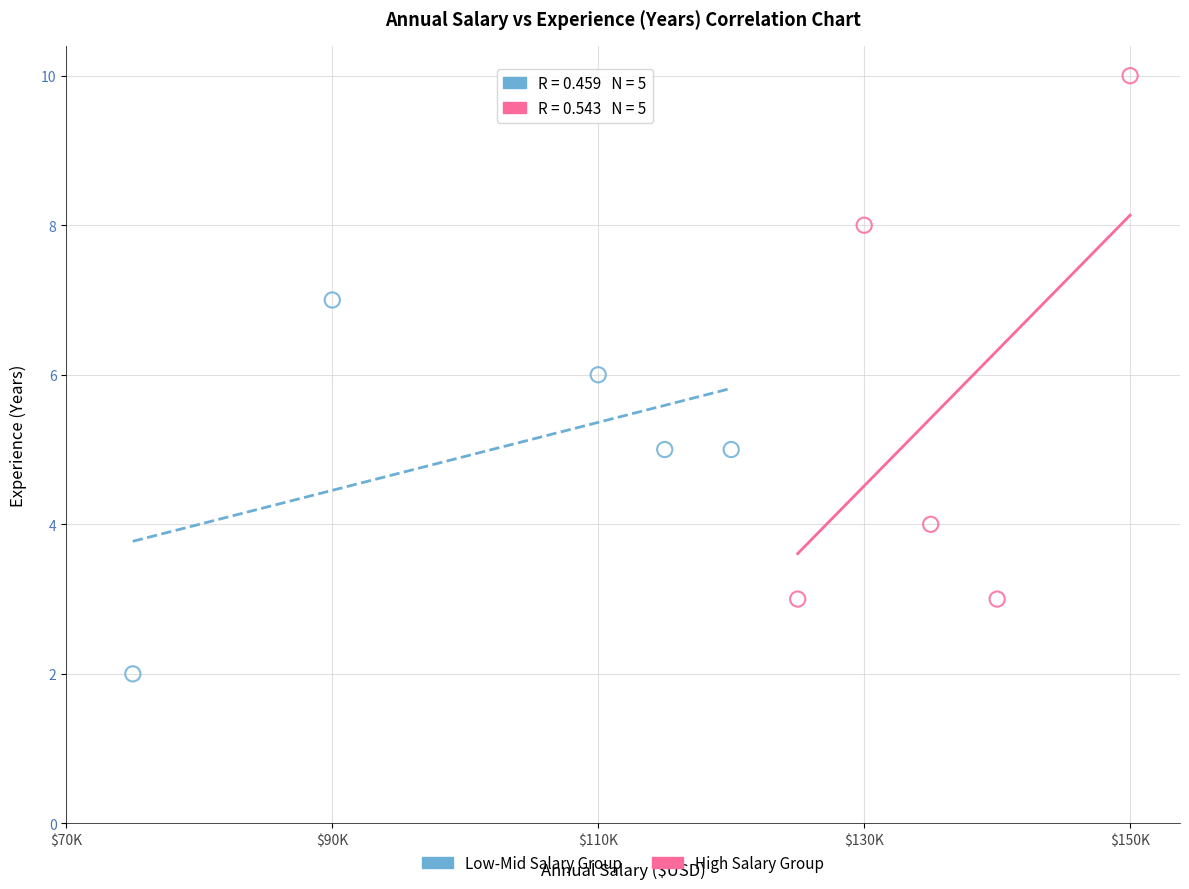

Which series has the largest Y range (max minus min)?

High Salary Group